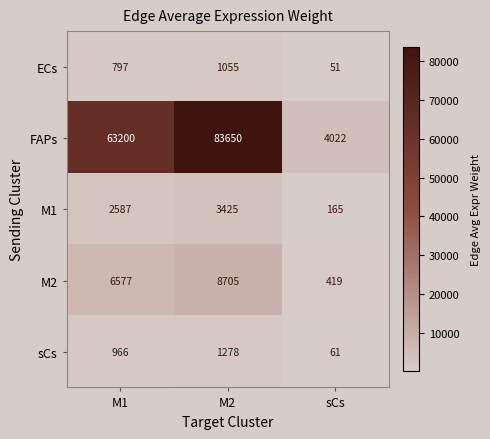

How many data points in sCs are less than 966?

1